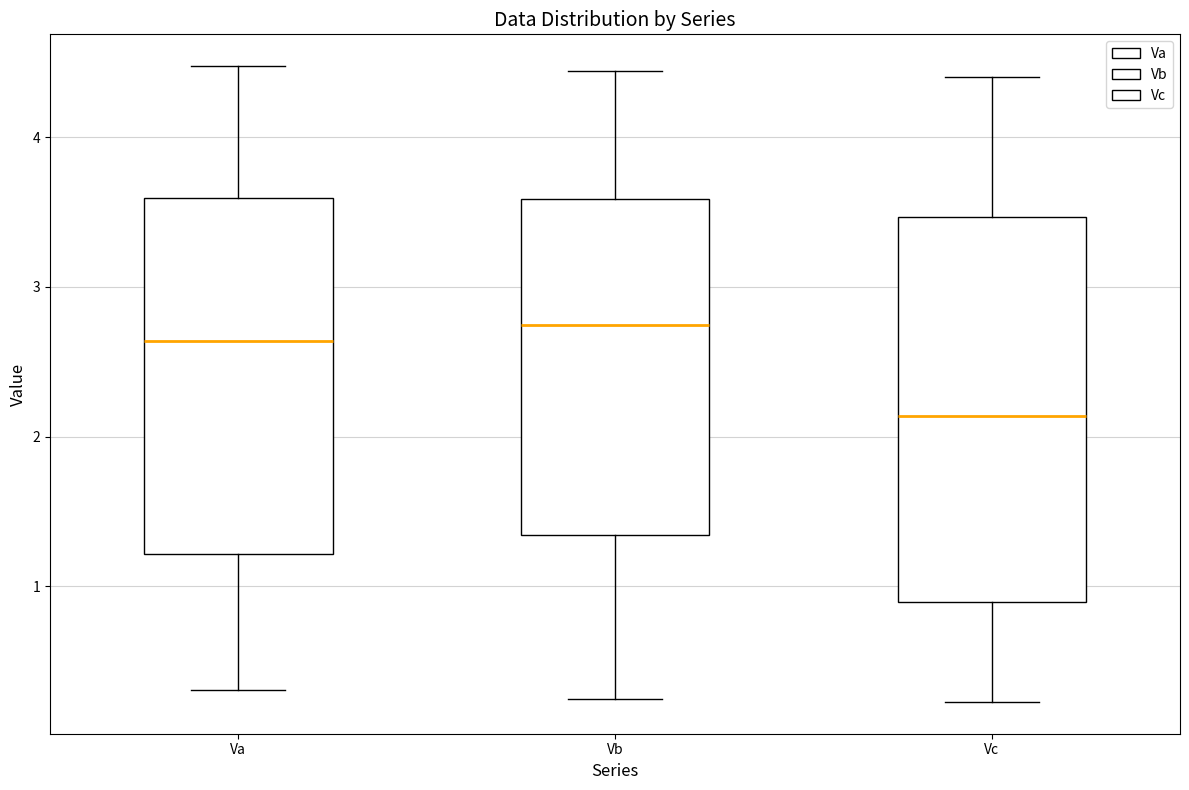

Reading left to right, read every box against the y-axis: the position of its median line, the range the box covers, and the ends of its whiskers. The values are not printed on the chart, so give them approximately, as read against the axis.

Va: median 2.6, box 1.2 to 3.6, whiskers 0.3 to 4.5
Vb: median 2.7, box 1.3 to 3.6, whiskers 0.2 to 4.4
Vc: median 2.1, box 0.9 to 3.5, whiskers 0.2 to 4.4